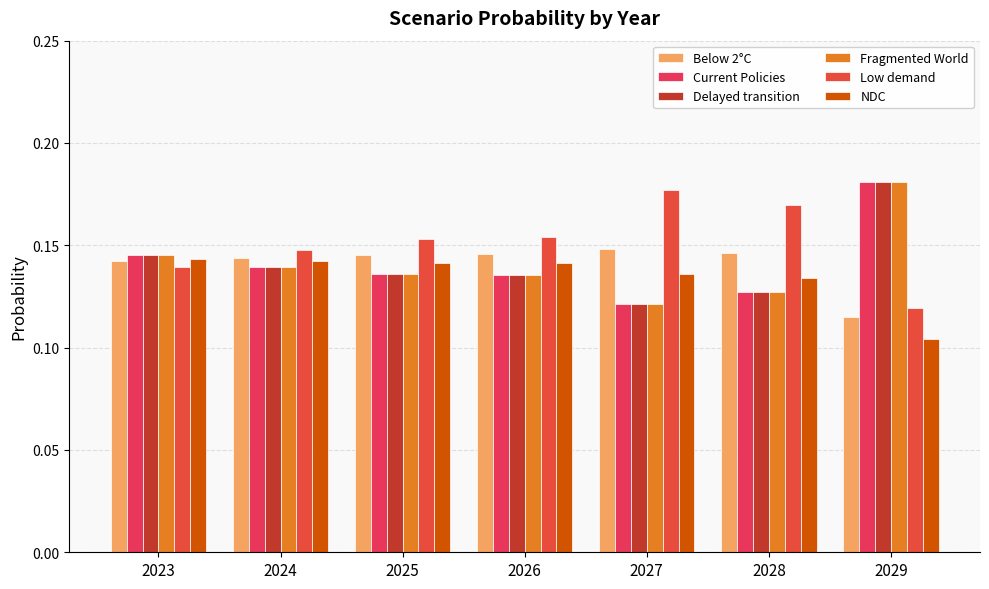

The value of NDC at 2028 is 0.1. True or false?

True